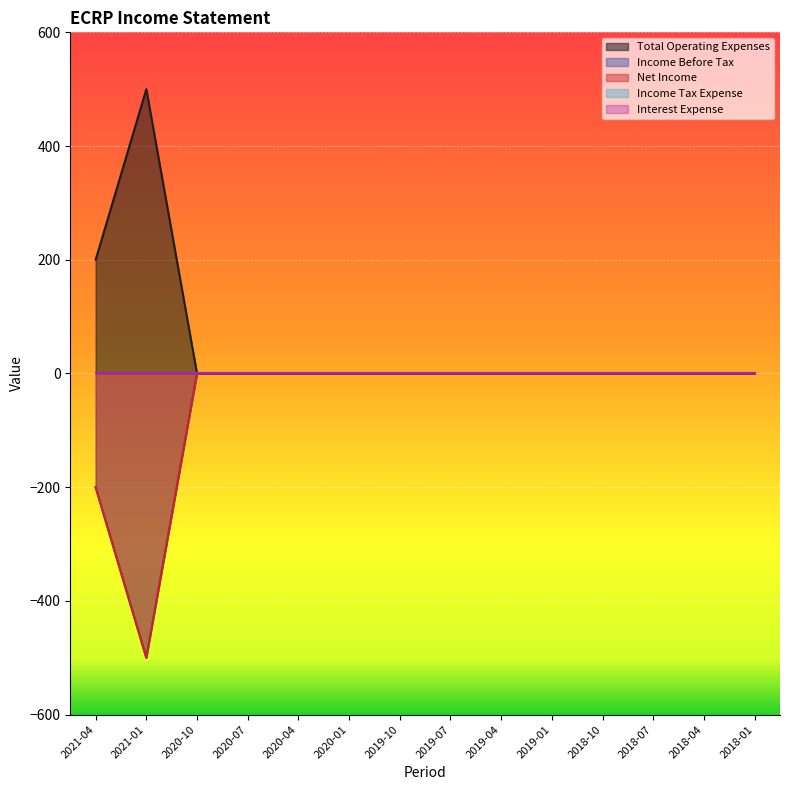

What is the average value of the Income Before Tax series?

-50